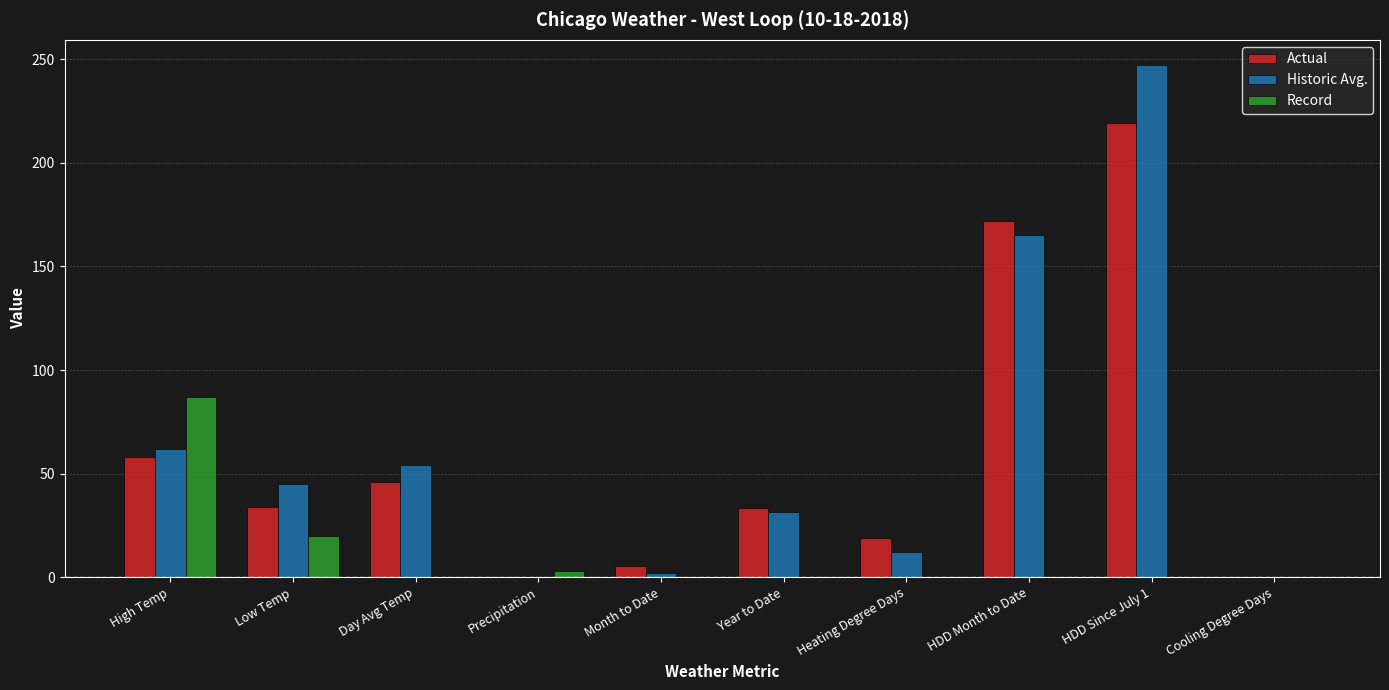

Between Day Avg Temp and HDD Month to Date, which series saw the biggest shift?

Actual